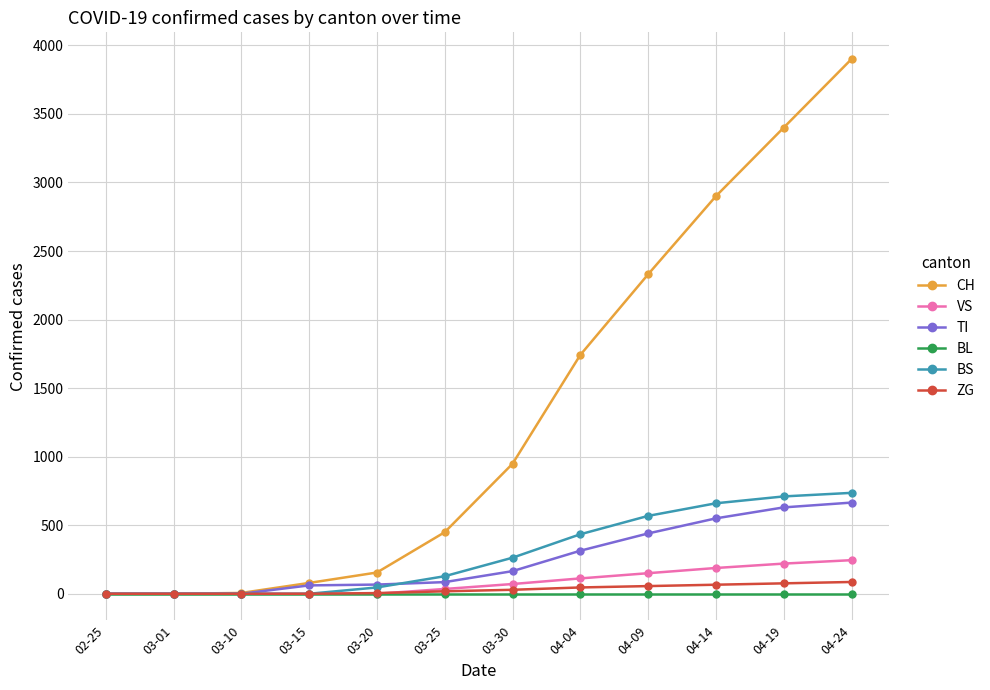

What is the sum of all CH values?

15909